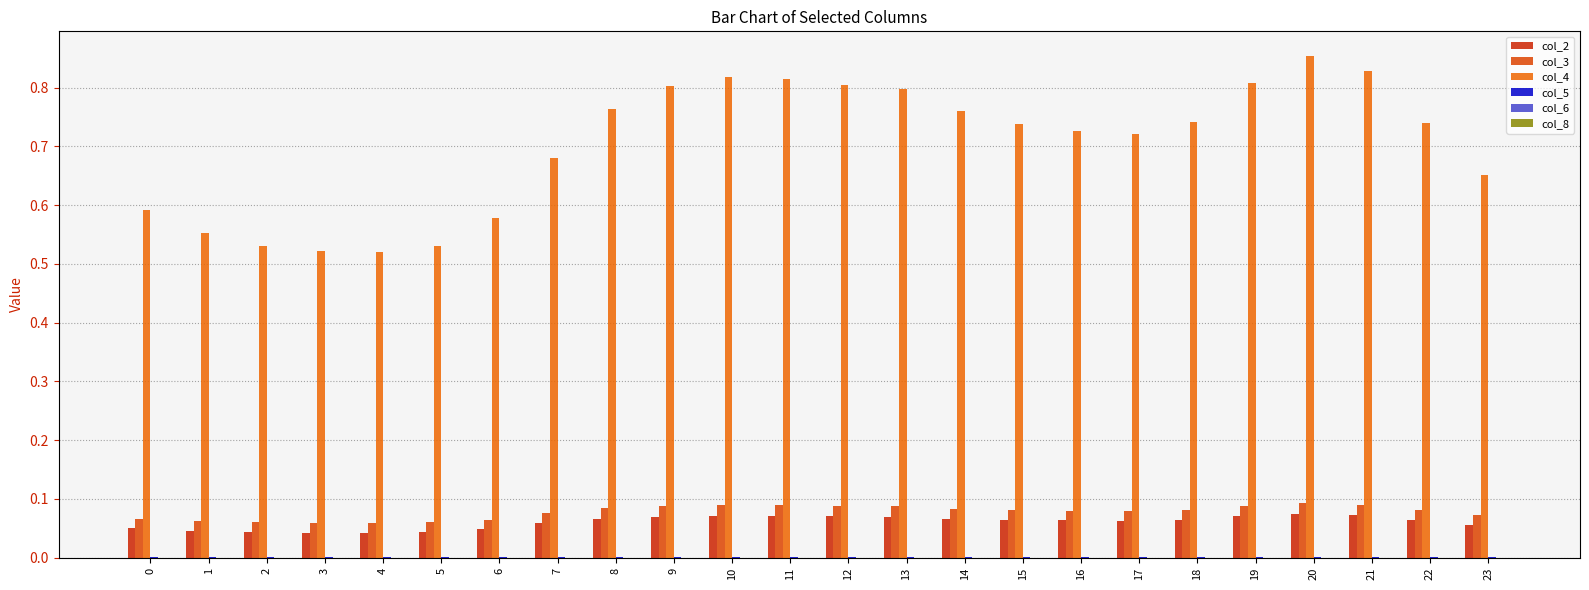

What is the spread (max minus min) of values at 5?

0.5